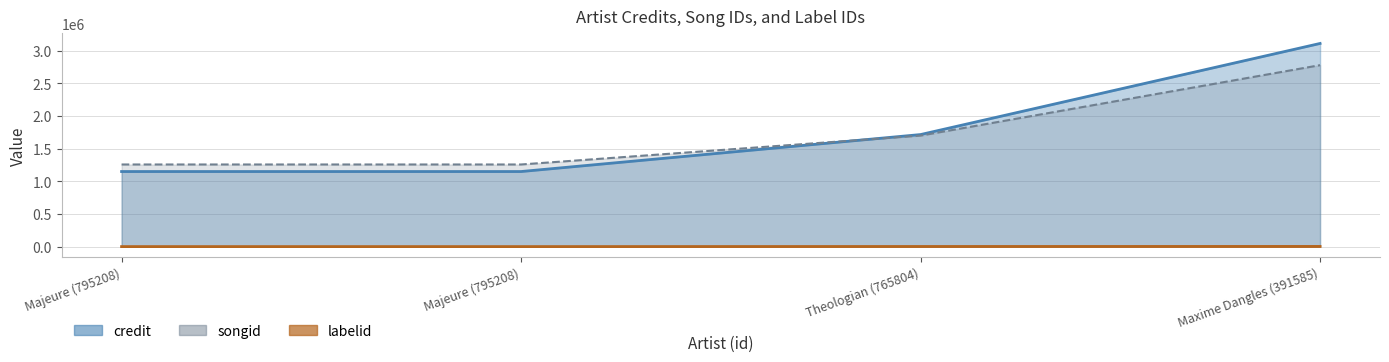

Which category has the lowest value in the labelid series?

Majeure (795208)